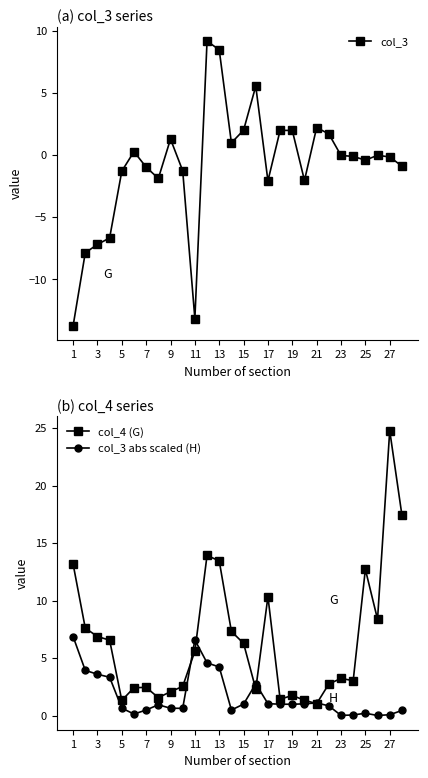

What are all the series names shown in the legend?

col_3, col_4 (G), col_3 abs scaled (H)